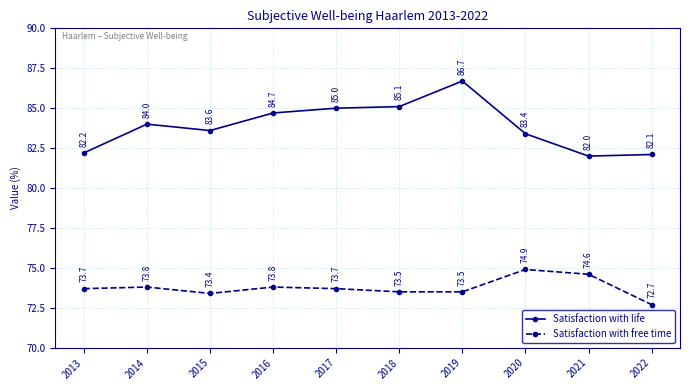

What is the greatest value displayed?

86.7